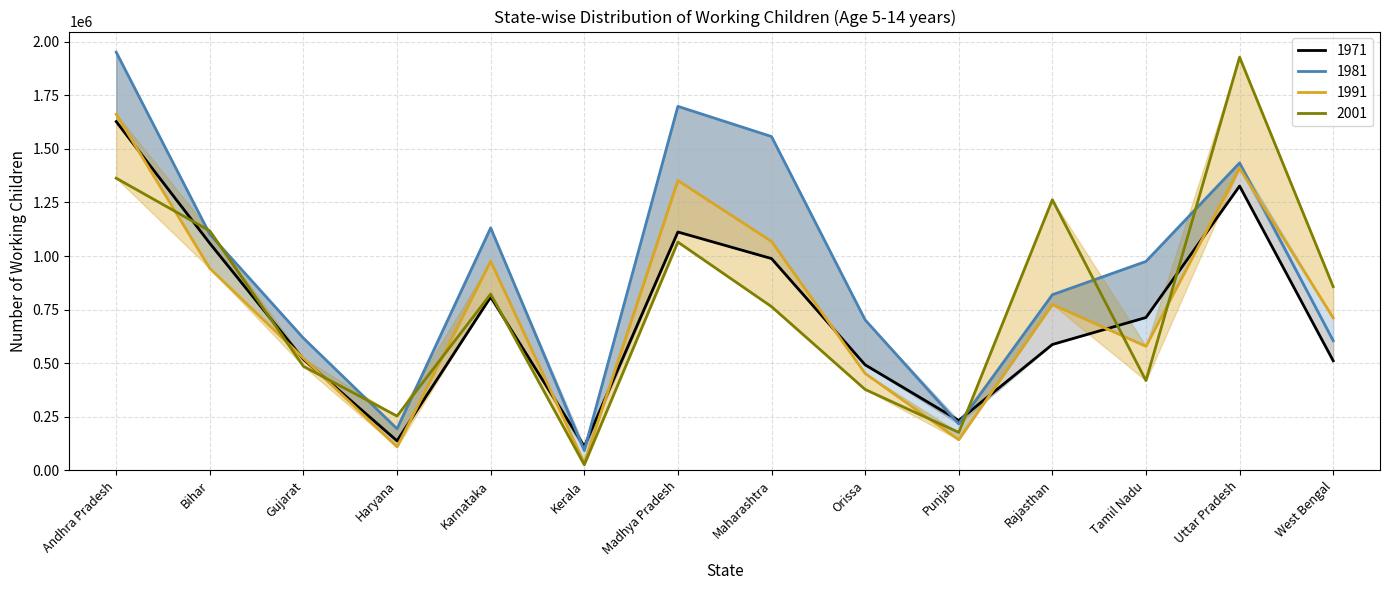

What is the sum of the 1981 values at Andhra Pradesh and Karnataka?

3082842